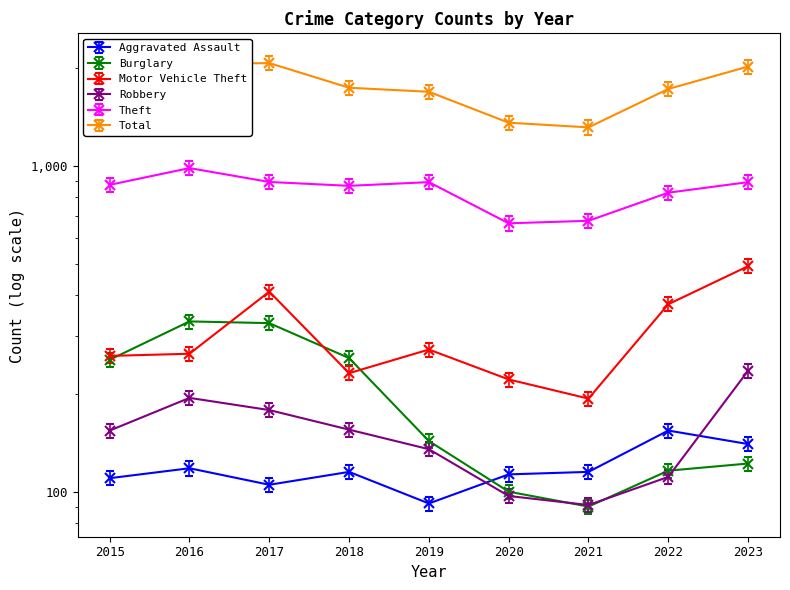

What are all the series names shown in the legend?

Aggravated Assault, Burglary, Motor Vehicle Theft, Robbery, Theft, Total